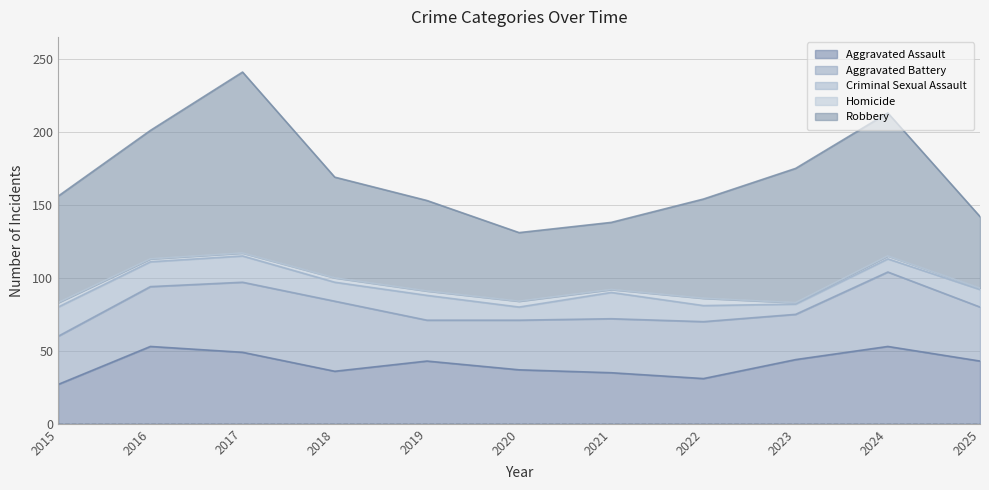

What is the value of the Criminal Sexual Assault point at the 5th from the left?

17